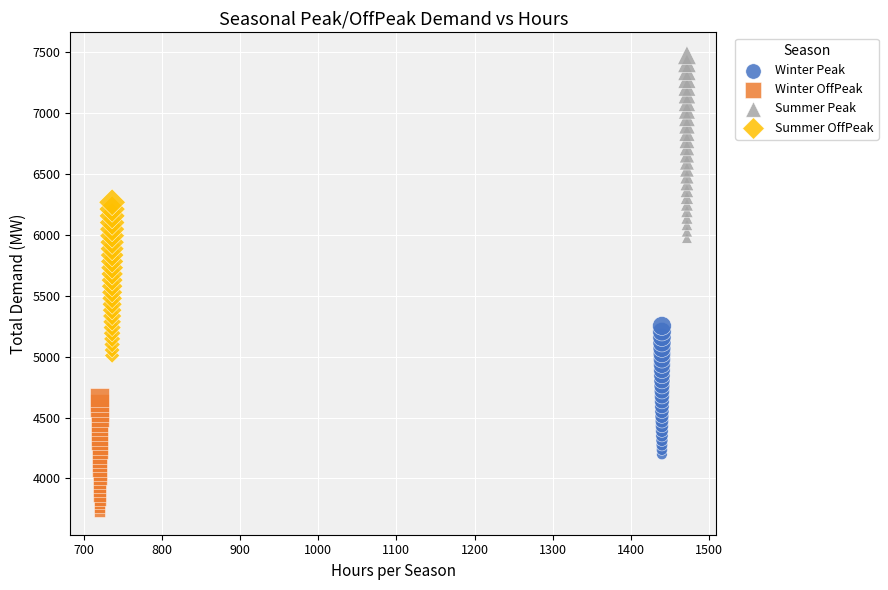

Which series reaches the maximum Y coordinate?

Summer Peak